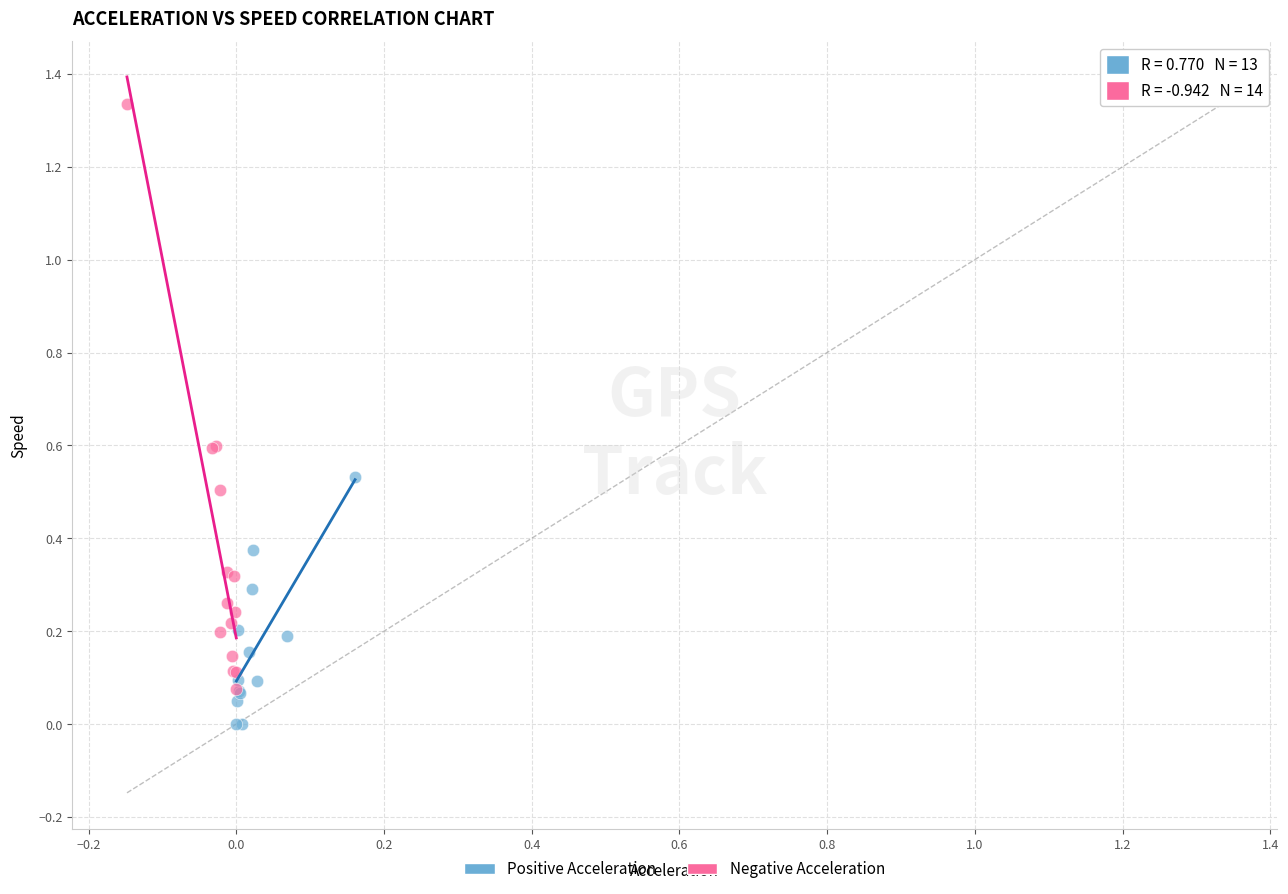

Which series has the largest Y range (max minus min)?

Negative Acceleration